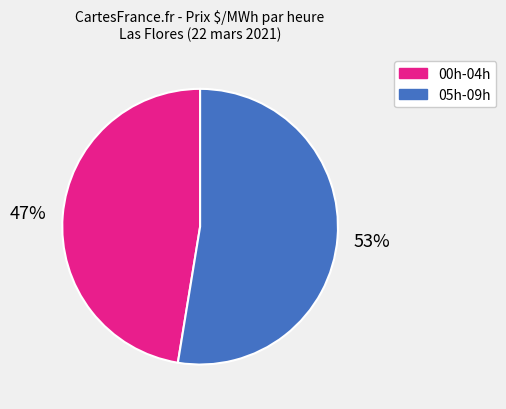

To the nearest percent, what is the average slice percentage?

50%